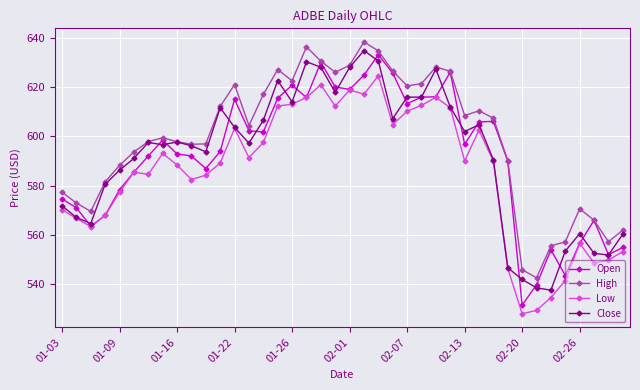

What is the maximum value for Close?

634.8